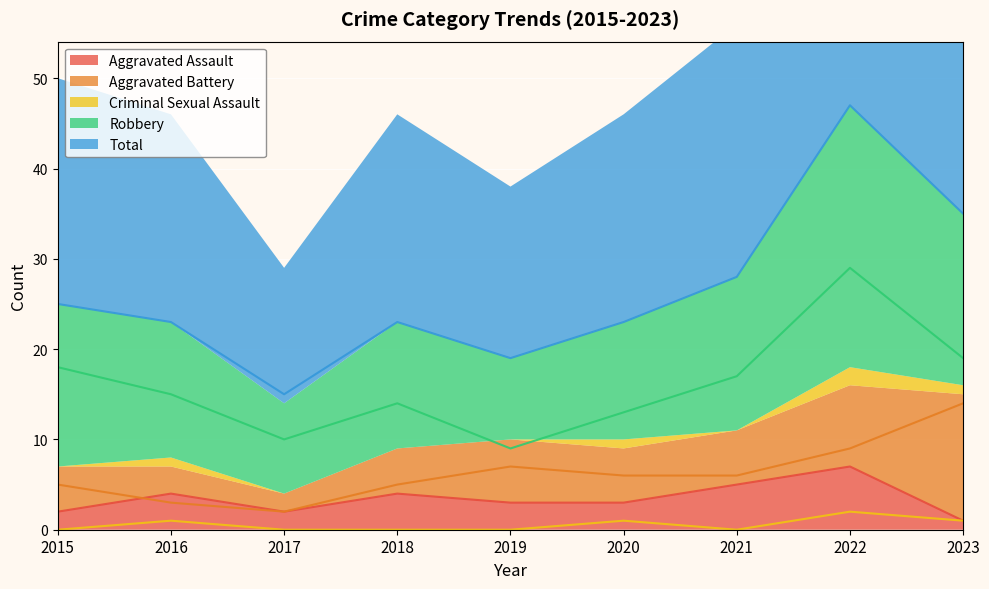

Is it true that Aggravated Assault equals 2 at 2015?

True